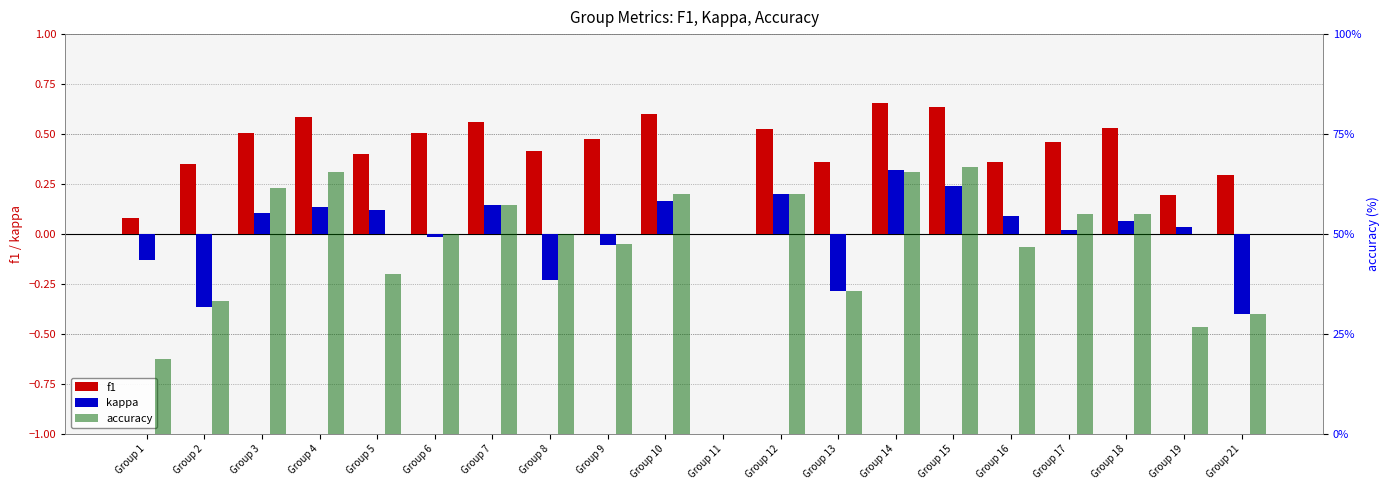

At how many categories does at least one series exceed 7?

19